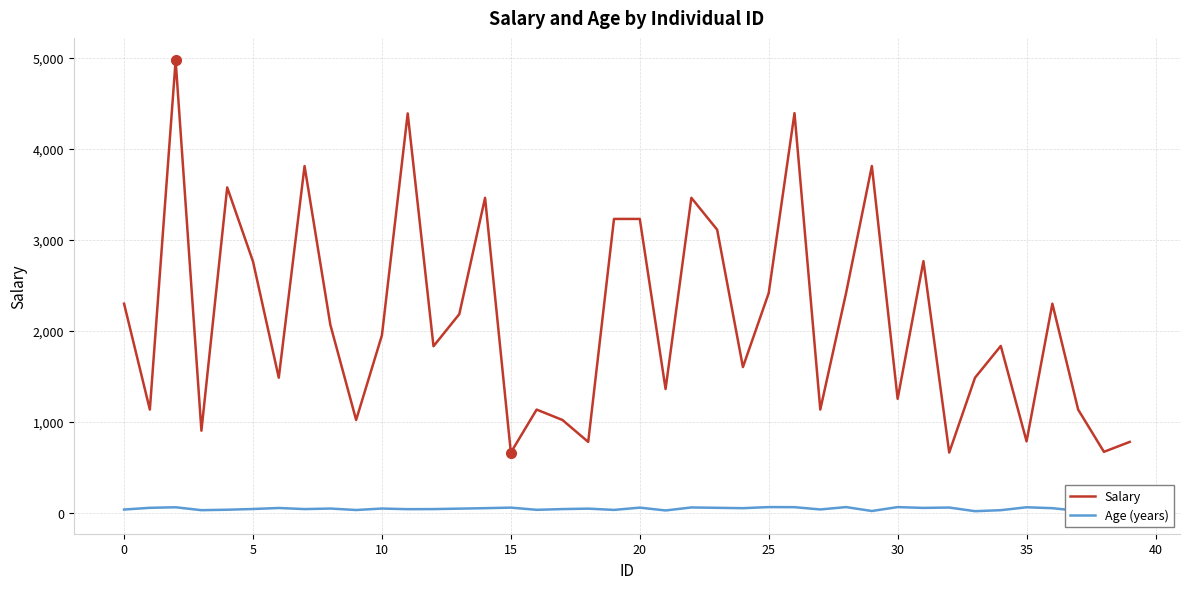

What is the minimum value for Salary?

662